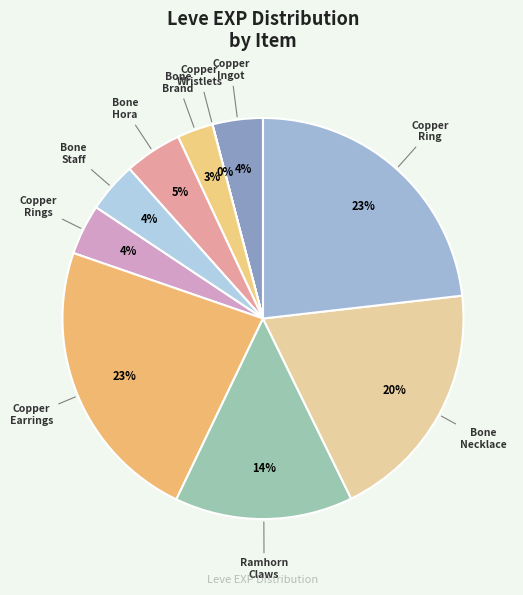

Is there a majority slice in this chart?

No